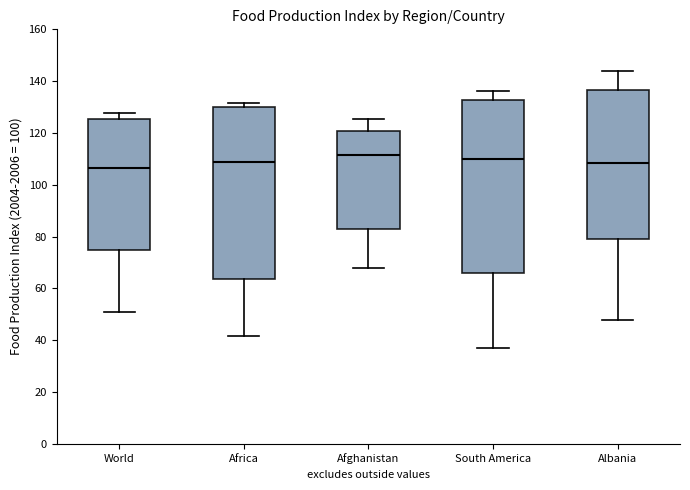

Where does the upper whisker of the box for Afghanistan end on the y-axis? The values are not printed on the chart, so give them approximately, as read against the axis.

126